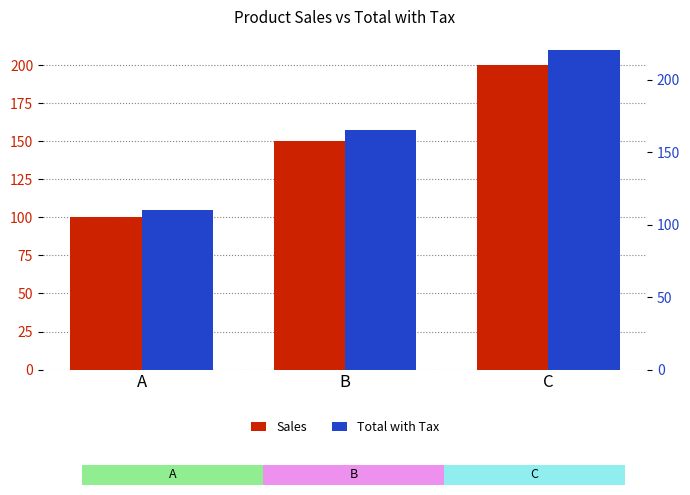

The Total with Tax series shows 105.0 at A. True or false?

True